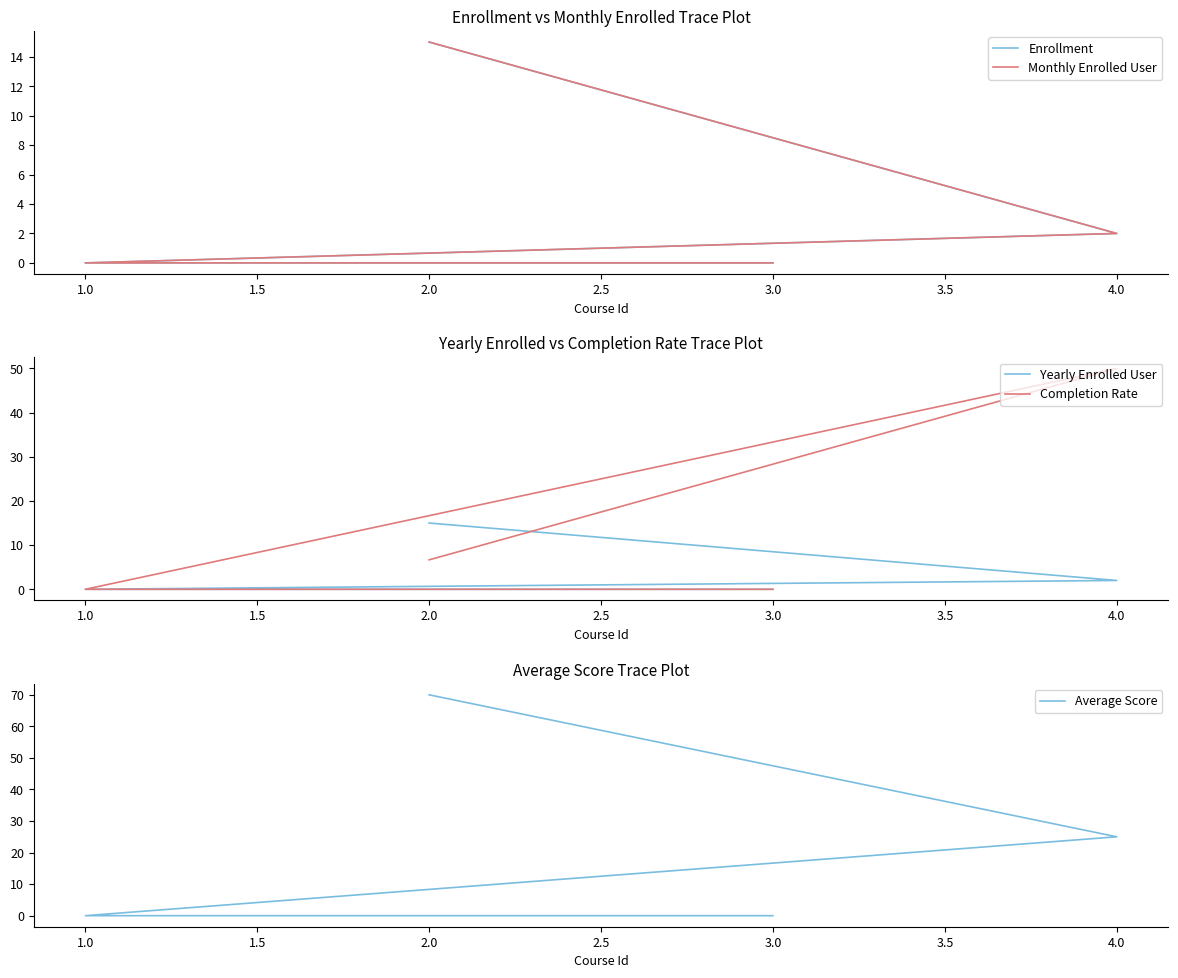

Which series has the largest total across all categories?

Average Score